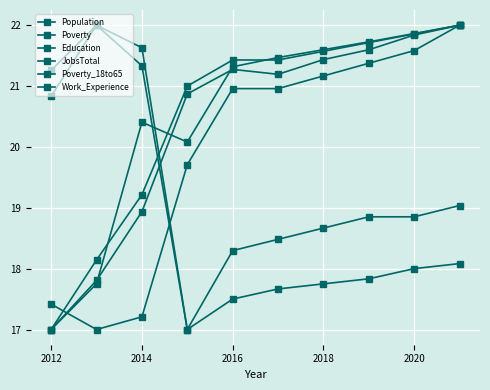

How many lines are shown in the chart?

6